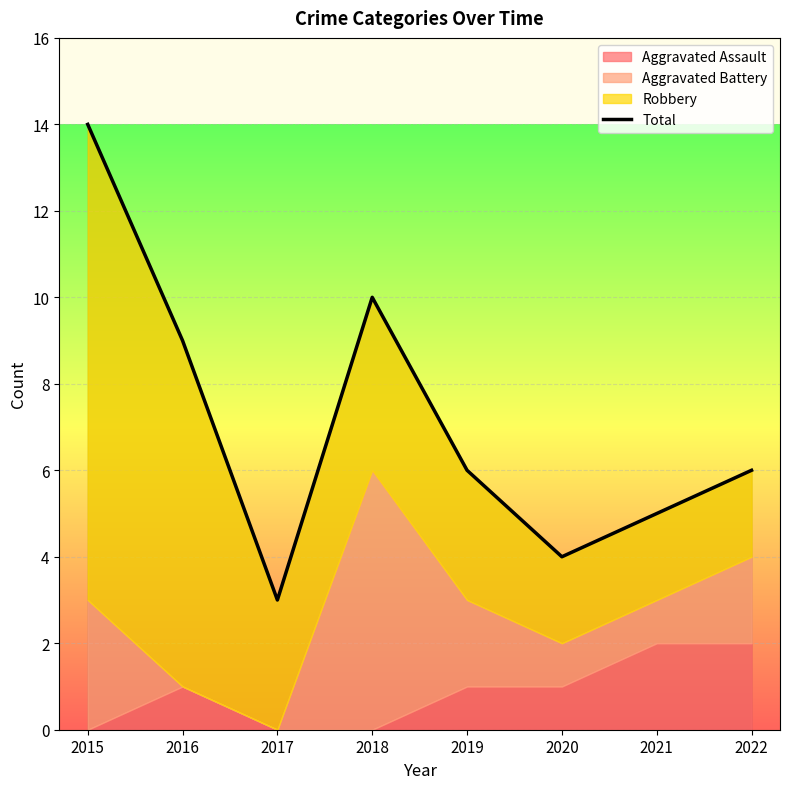

How many values are below 6?

3